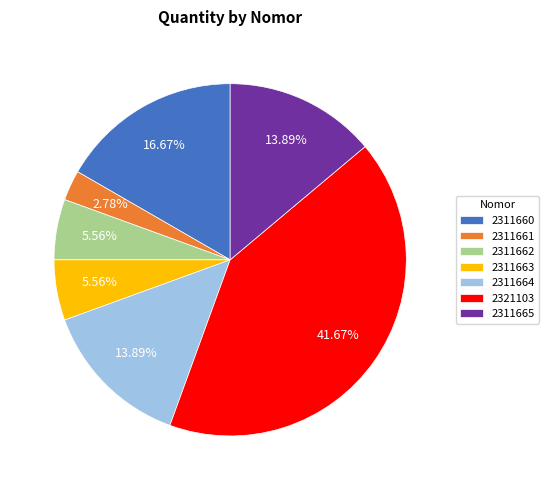

To the nearest percent, what portion does 2321103 represent?

42%